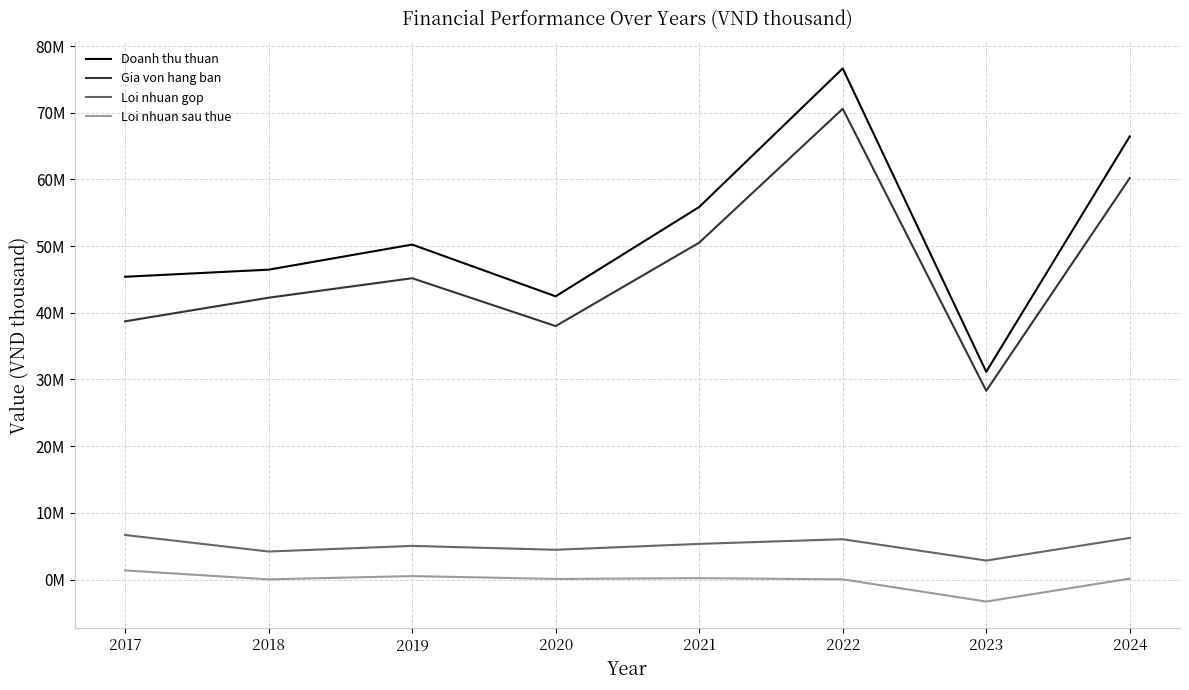

What is the sum of the Loi nhuan sau thue values at 2017 and 2021?

1575628